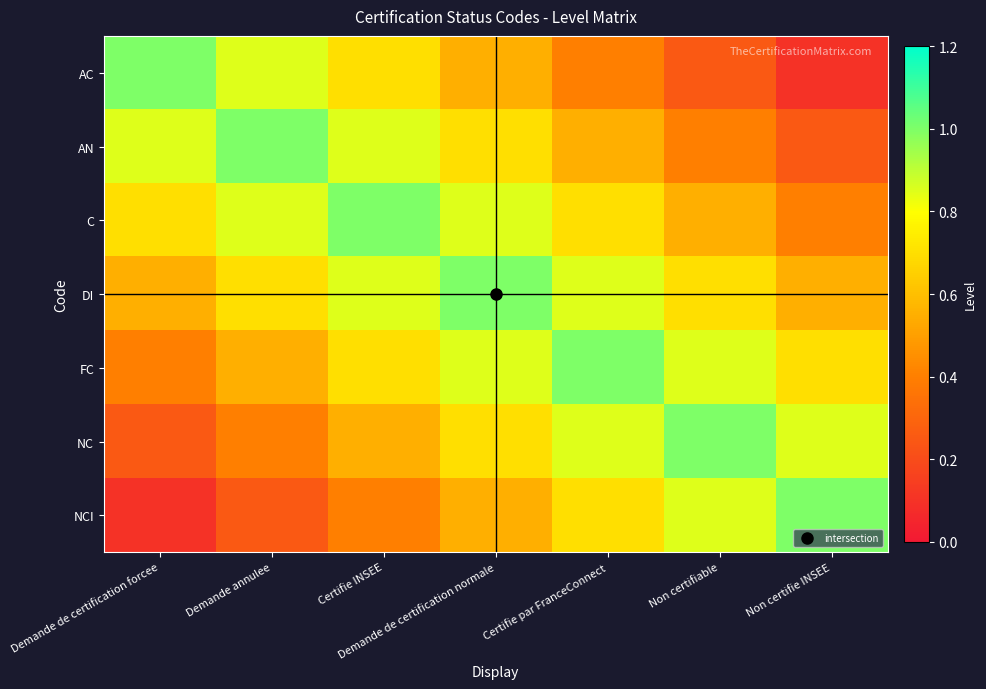

What is the difference between the highest and lowest values at Demande de certification normale?

0.4